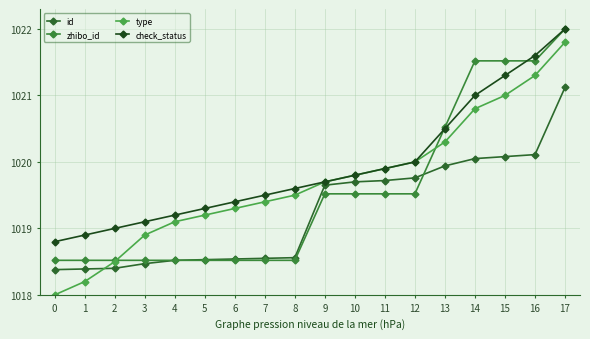

True or false: check_status and id intersect in this chart.

False